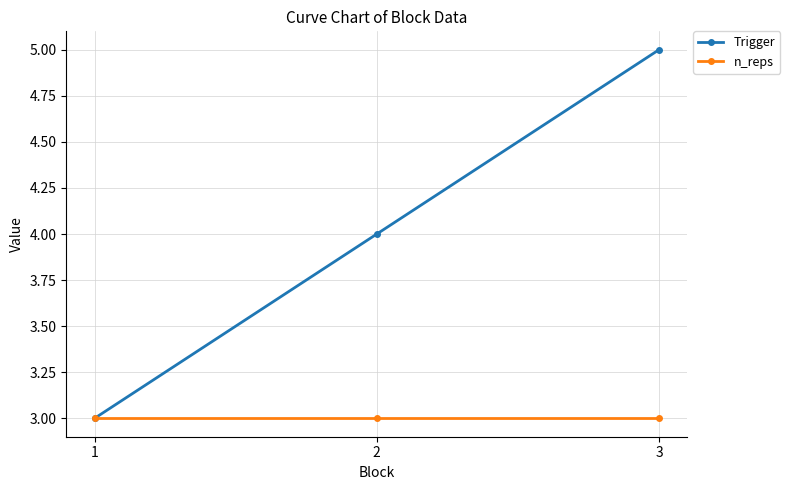

What is the sum of all Trigger values?

12